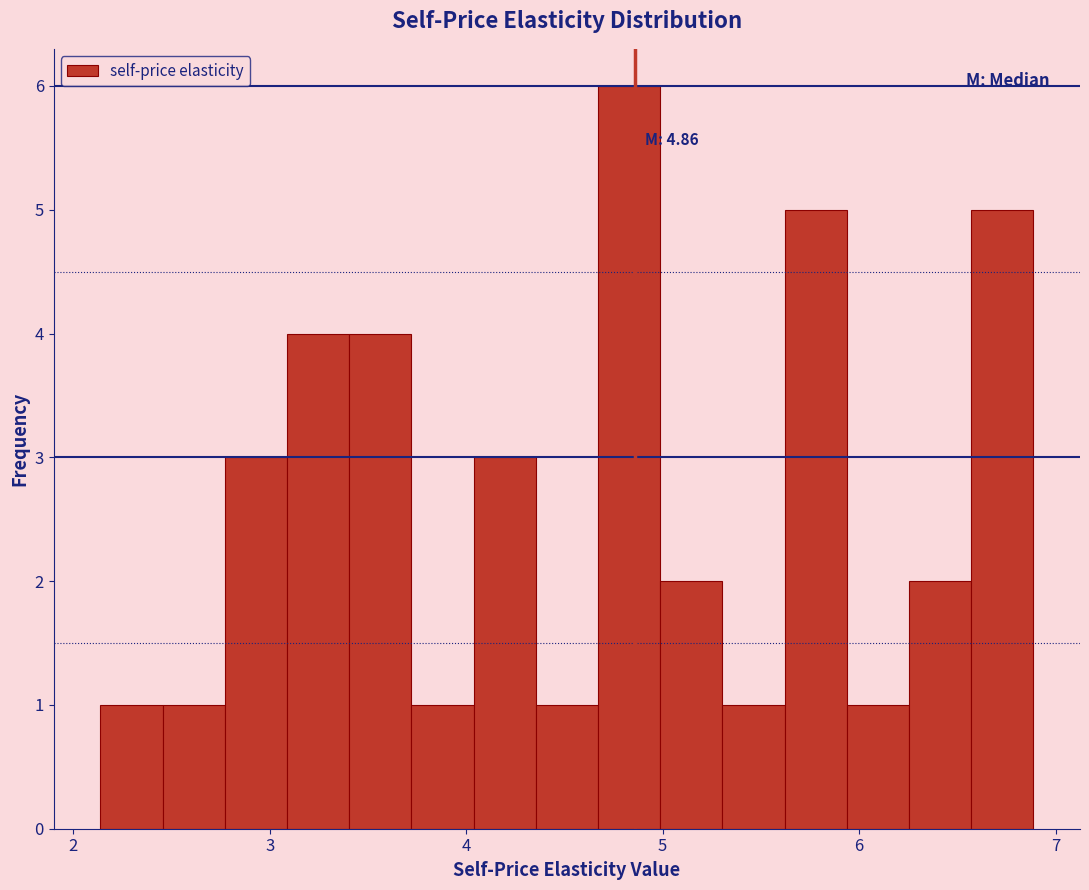

Read against the x-axis, roughly where is the centre of the tallest bar?

4.8